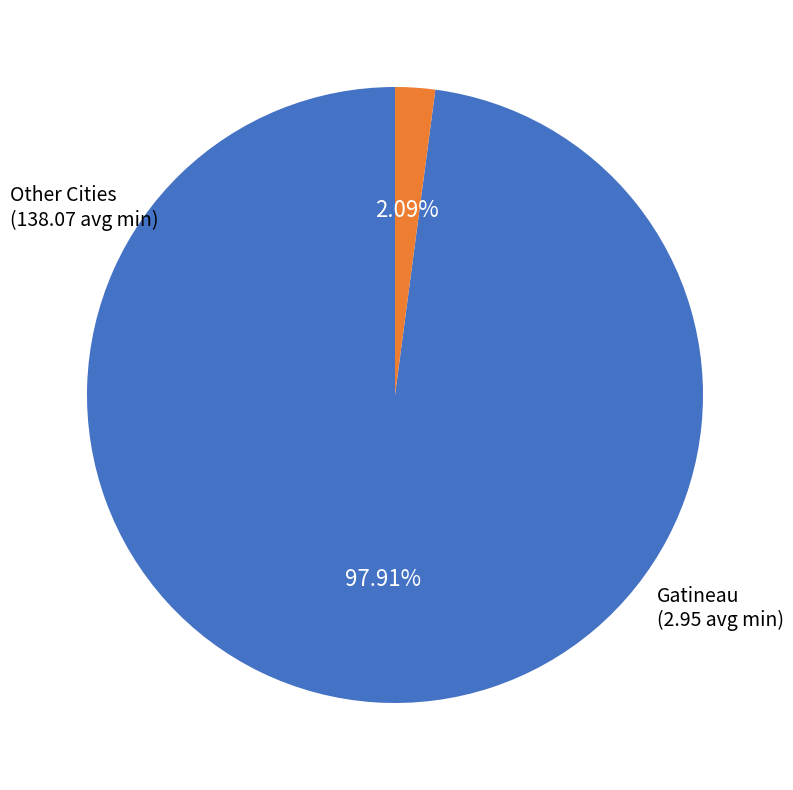

Does any single category account for the majority?

Yes